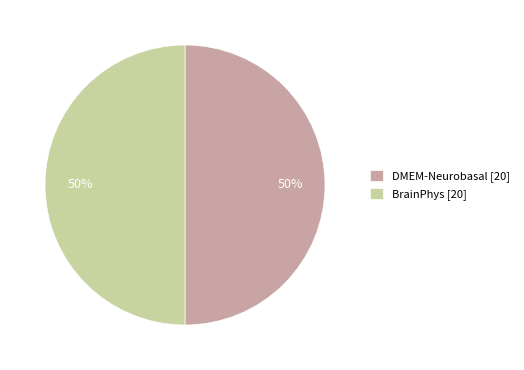

What is the ratio of the value at DMEM-Neurobasal [20] to the value at BrainPhys [20]?

1.0